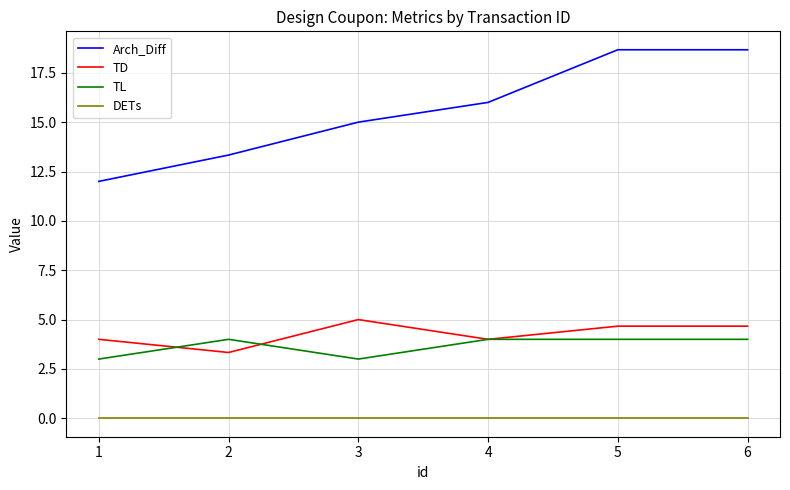

What is the maximum value shown in the chart?

18.7